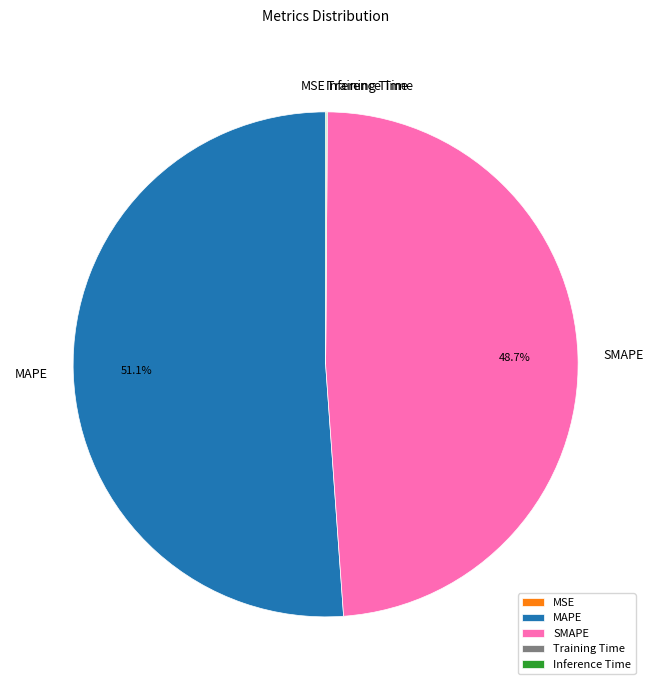

Which slice is the largest?

MAPE